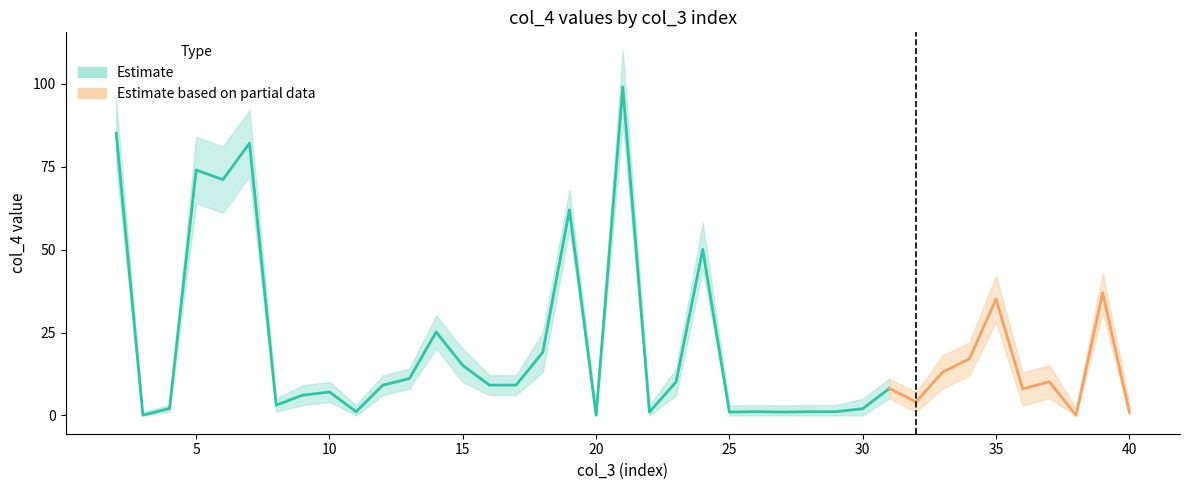

The col_4_estimate series shows 8.1 at 31. True or false?

True